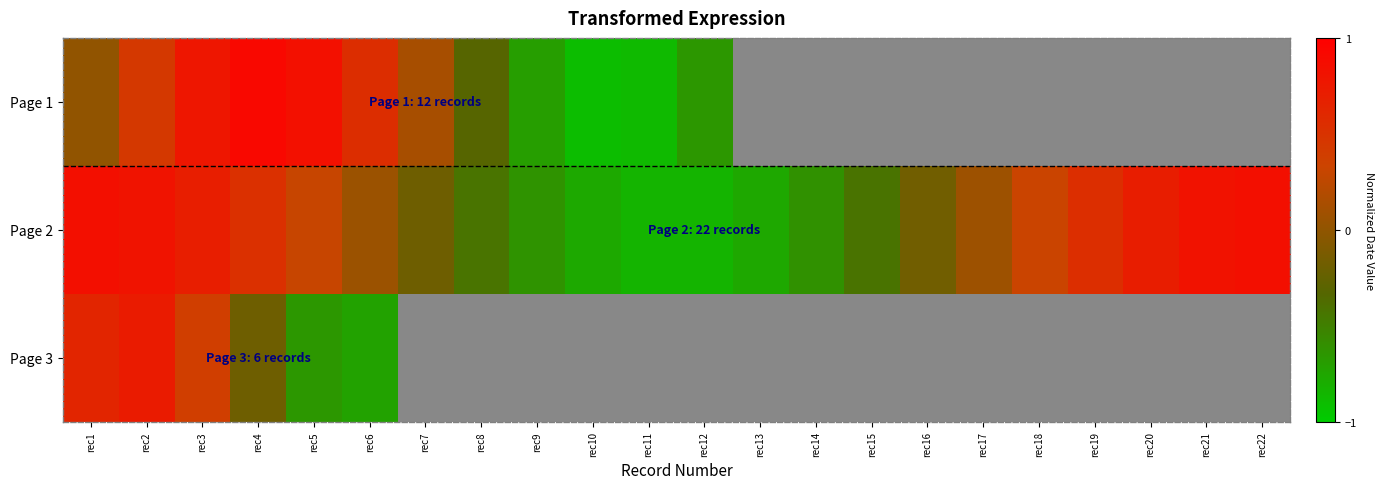

True or false: Page 2 has a value of -0.8 at rec10.

True